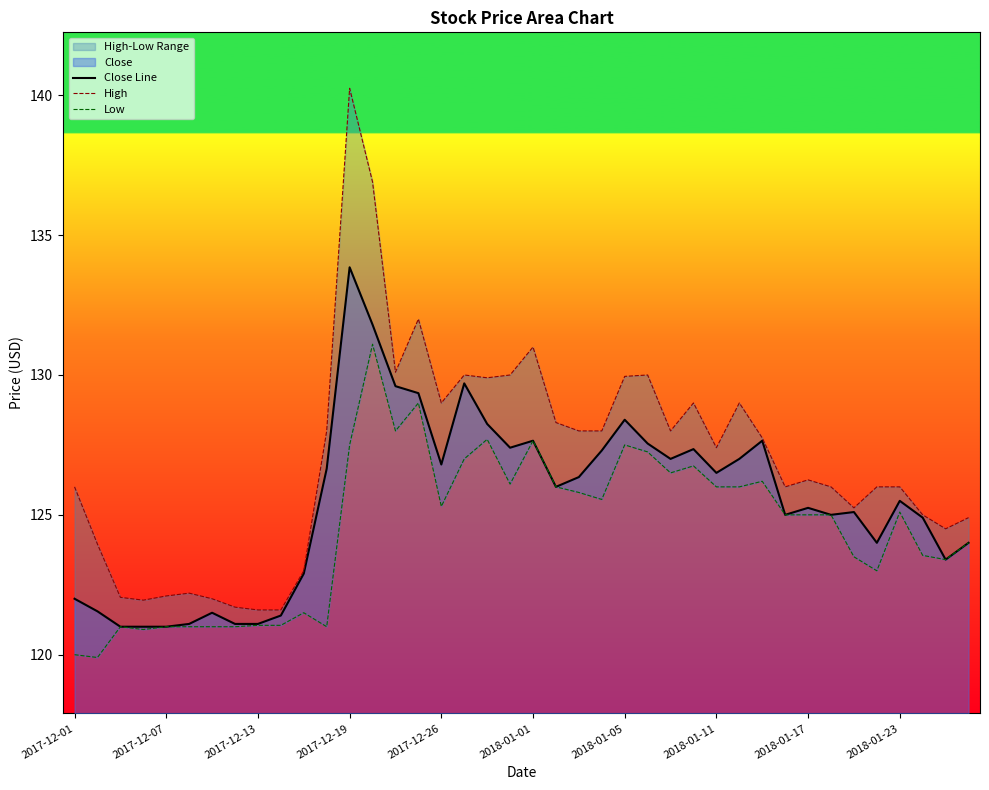

What is the difference between the maximum and minimum values in the Low series?

11.2